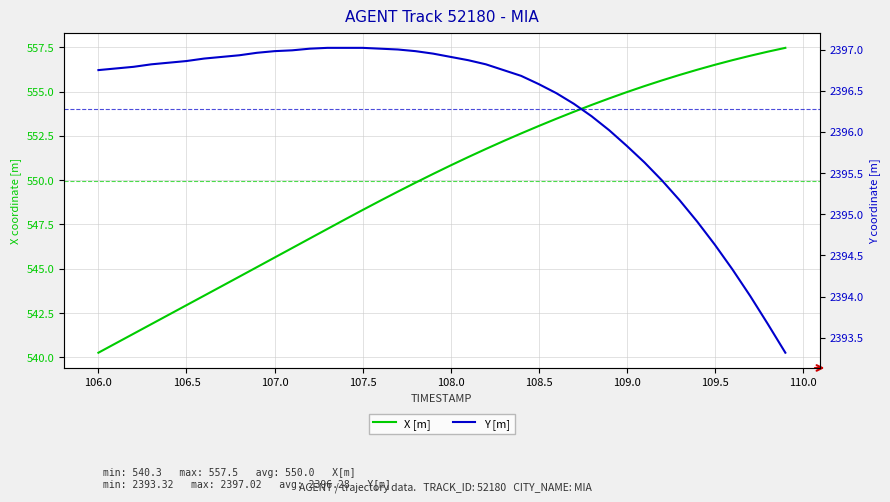

How many data points in Y [m] are above 2396?

30